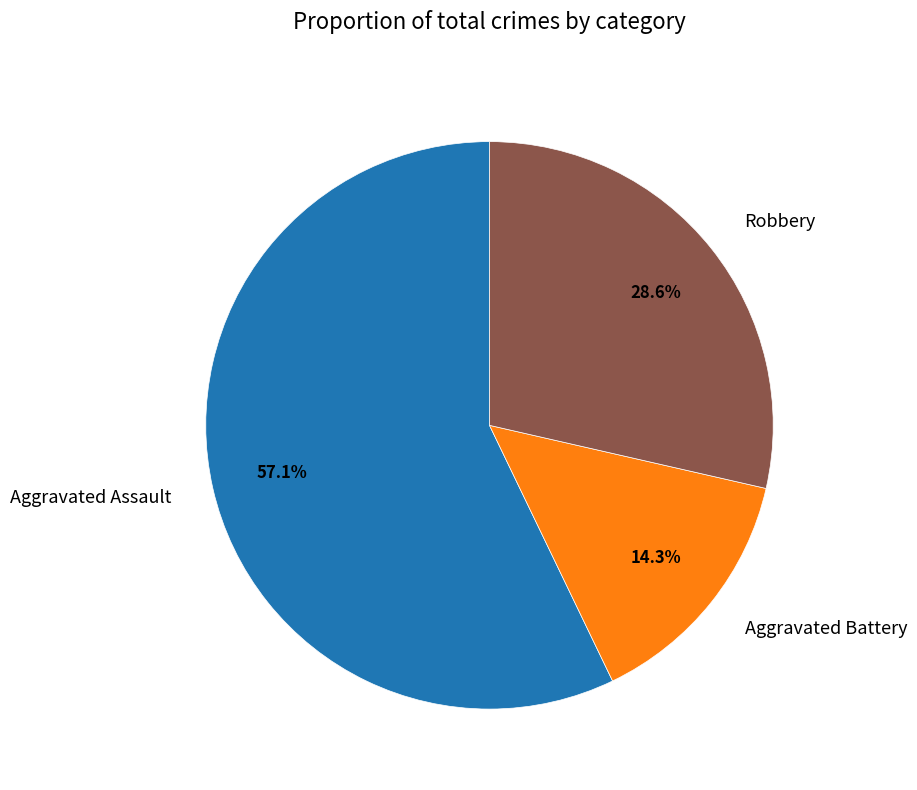

What percentage do Aggravated Battery and Robbery together represent?

42.9%